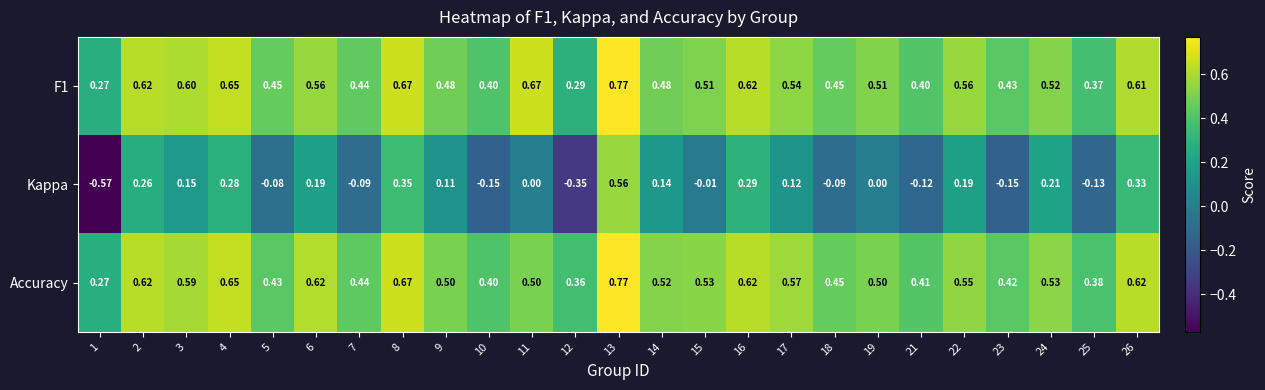

Which series changed the most between 12 and 14?

Kappa